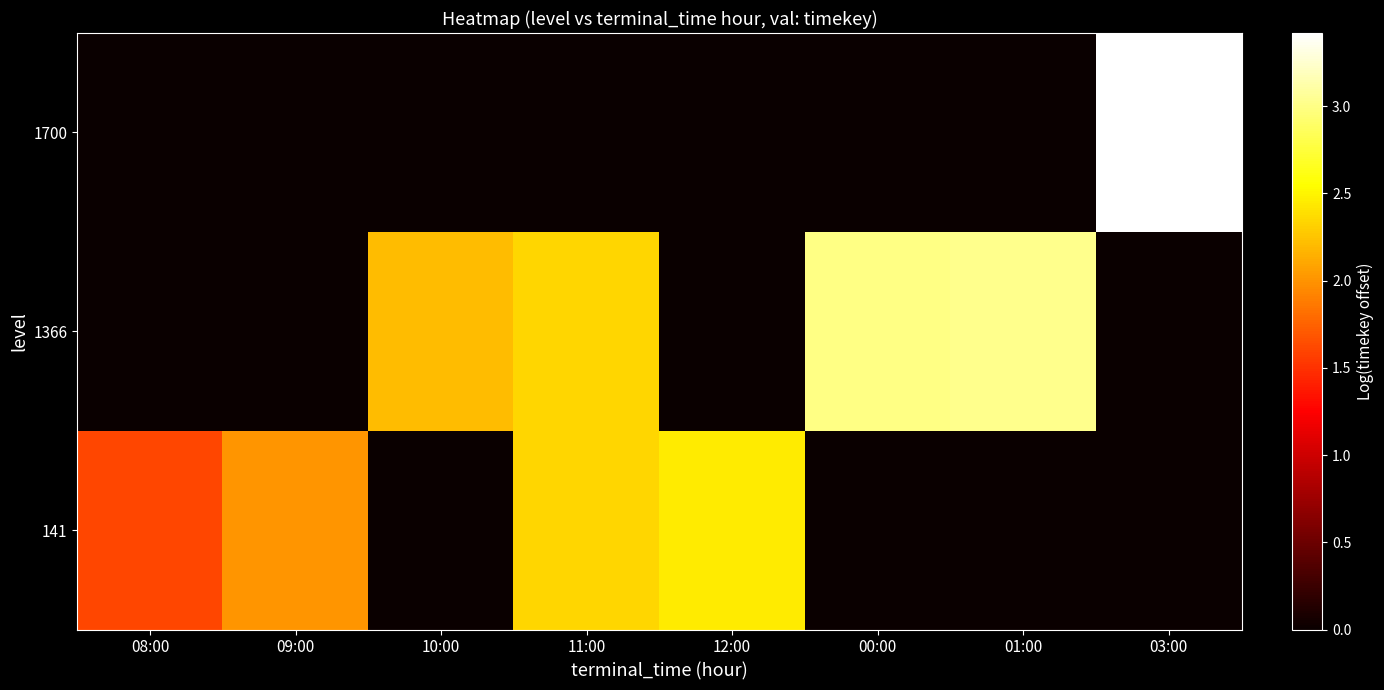

Which series has the largest total across all categories?

1366